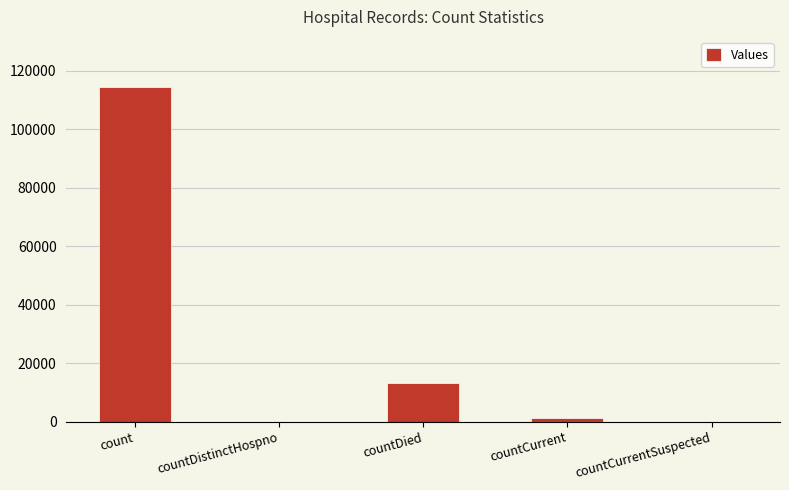

Reading left to right, extract all data points from this chart.

count=114424	countDistinctHospno=0	countDied=13289	countCurrent=1178	countCurrentSuspected=0